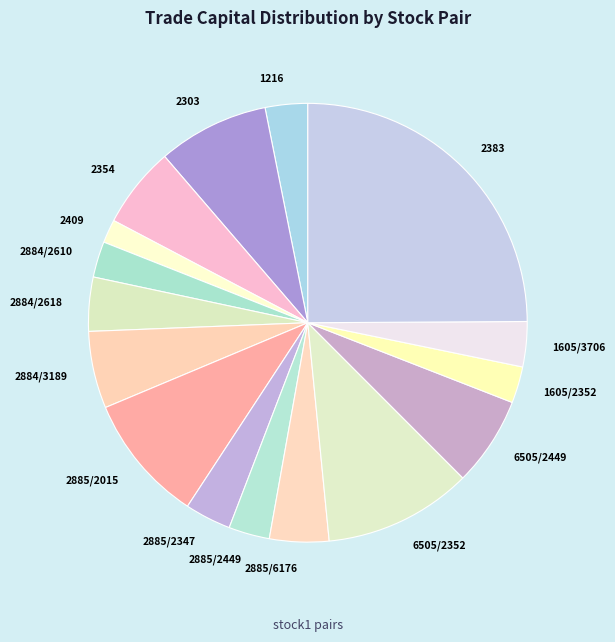

Which category has the biggest portion of the pie?

2383